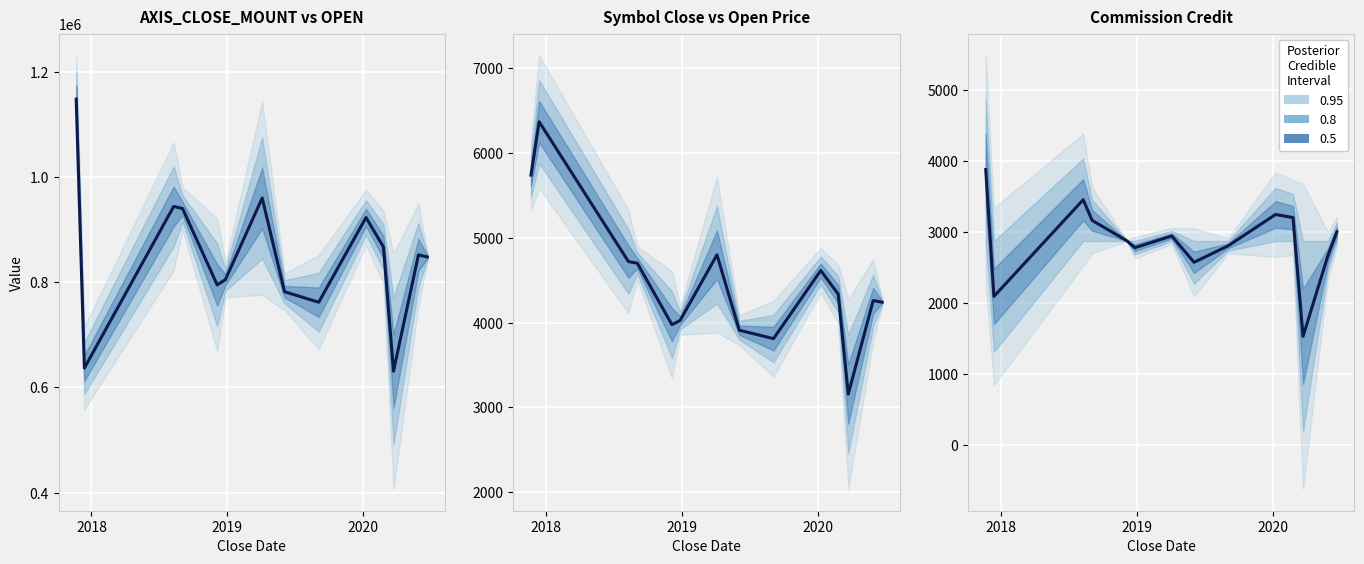

What is the minimum value for AXIS_SYMB_CLOSE_PRI?

3155